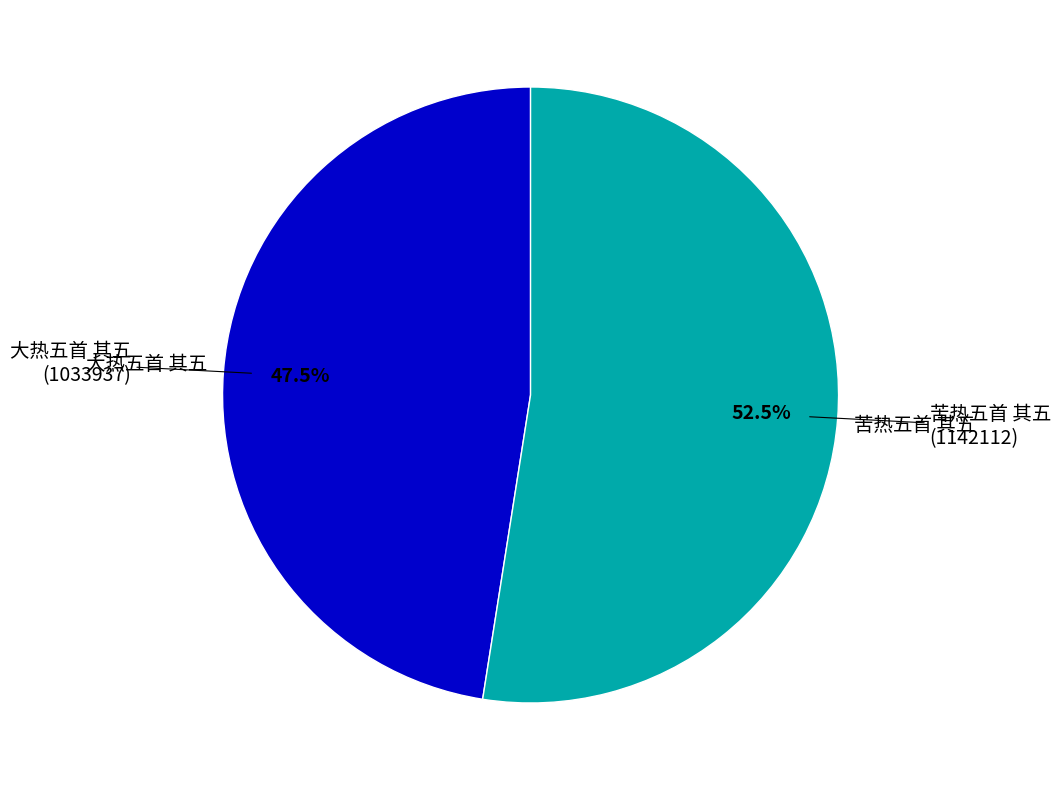

Does any single category account for the majority?

Yes